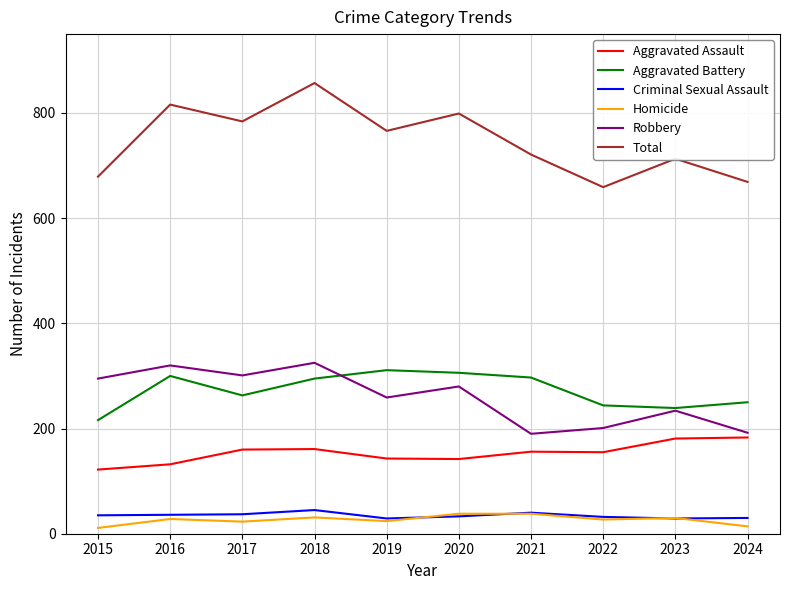

What is the maximum value shown in the chart?

857